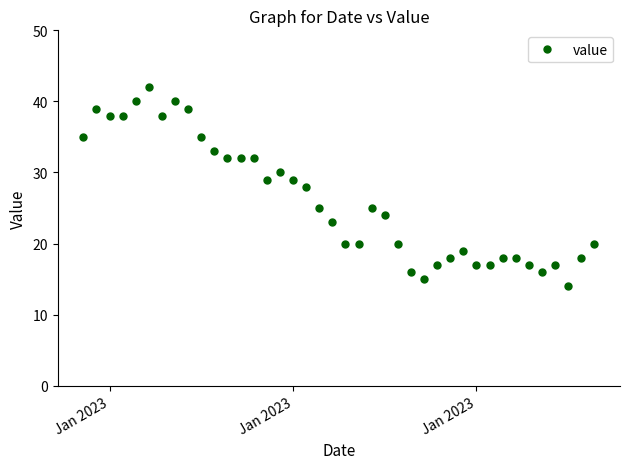

What is the difference between the maximum and second lowest values?

27